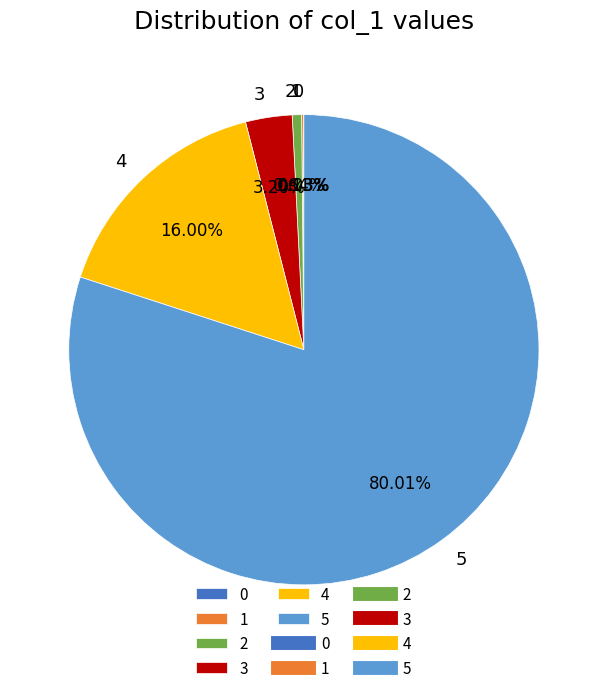

Is there any slice that represents more than half of the pie?

Yes